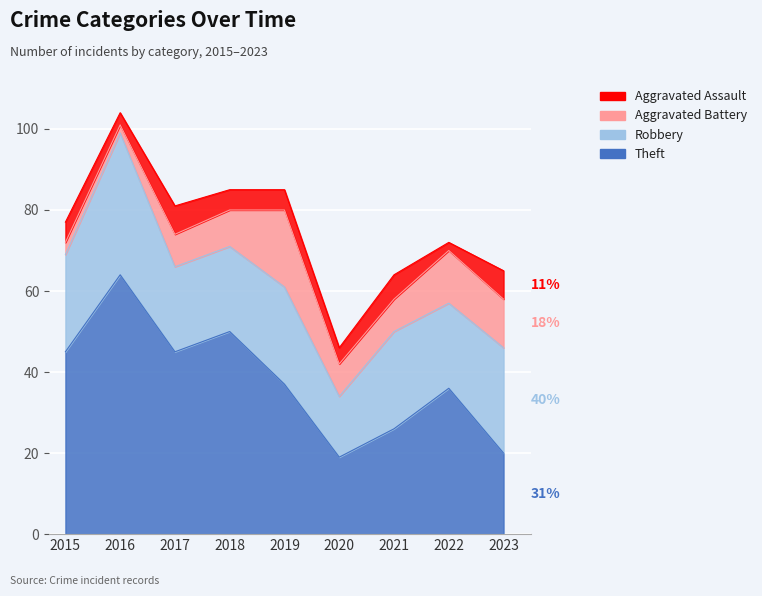

True or false: Robbery has more than 0 interior local peaks.

True